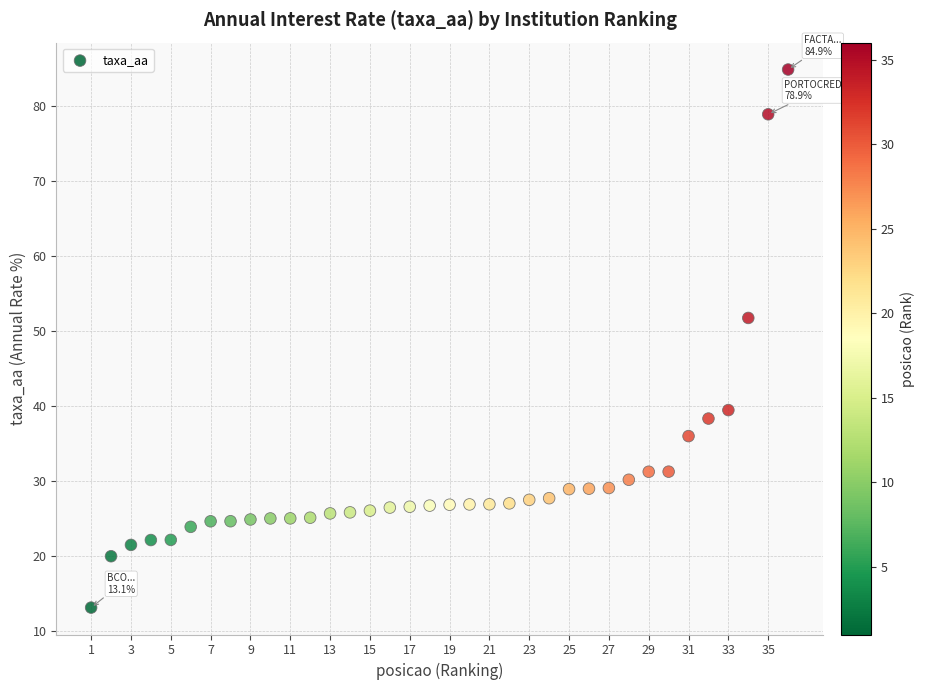

What Y value in the scatter plot is closest to 49?

51.8